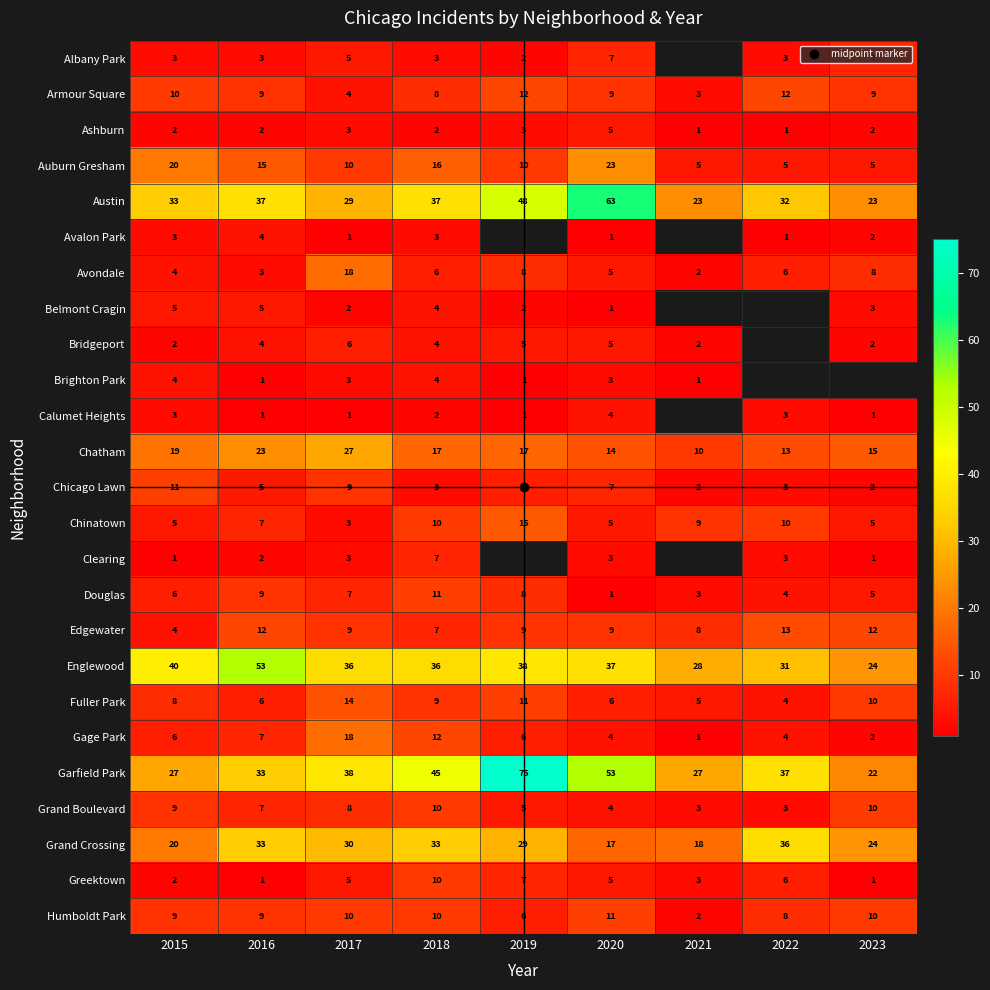

The Albany Park series shows 7.0 at 2020. True or false?

True